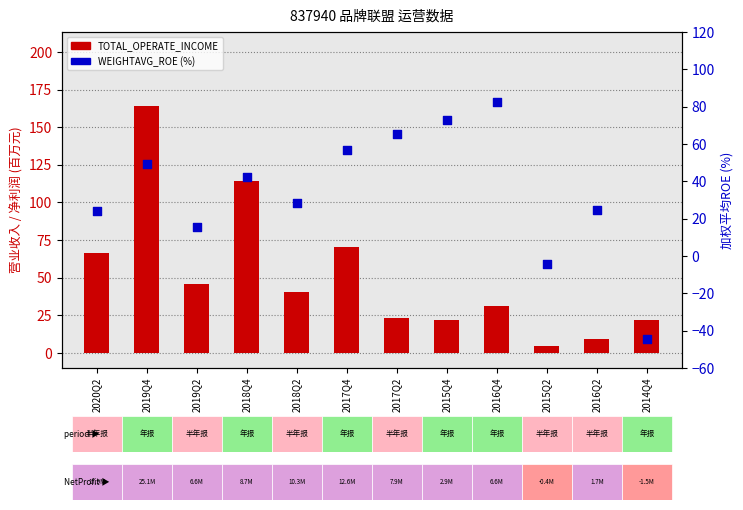

At how many categories does at least one series exceed 21?

11